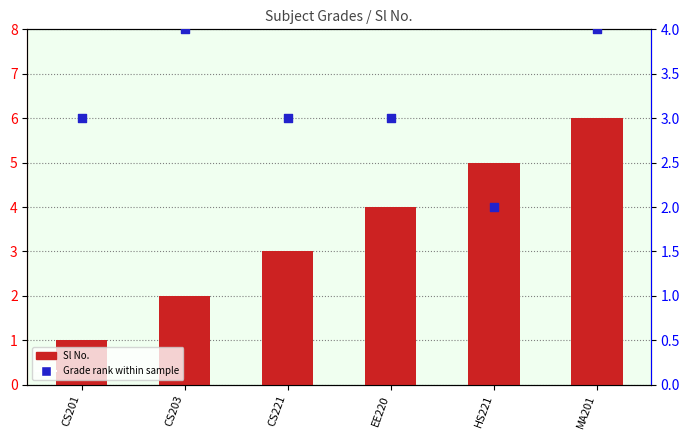

Which series reaches the minimum Y coordinate?

Sl No.